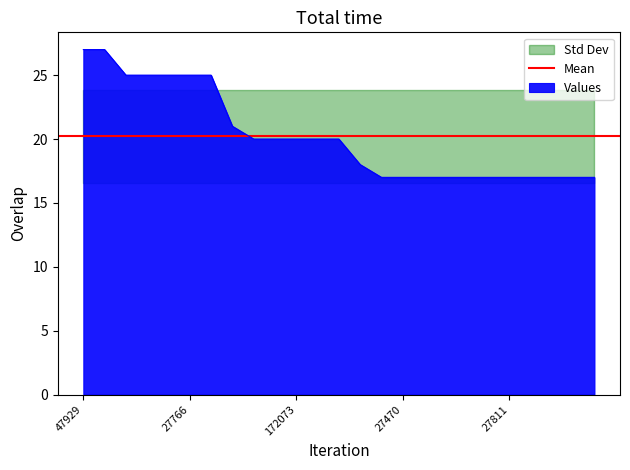

What is the average value?

20